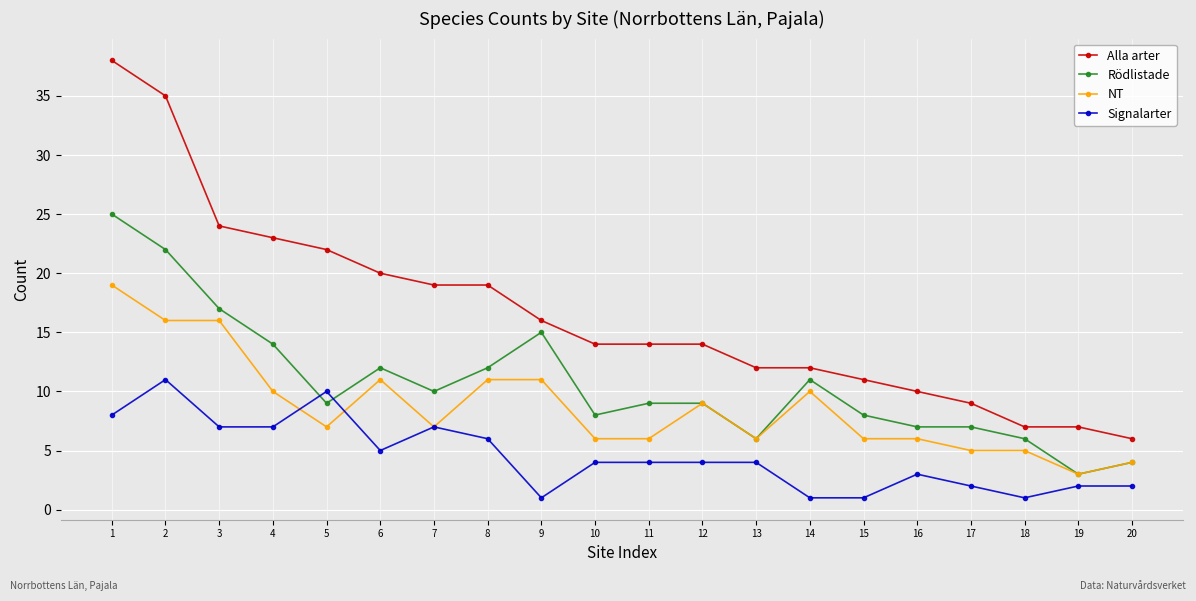

Which series has the widest spread of values?

Alla arter